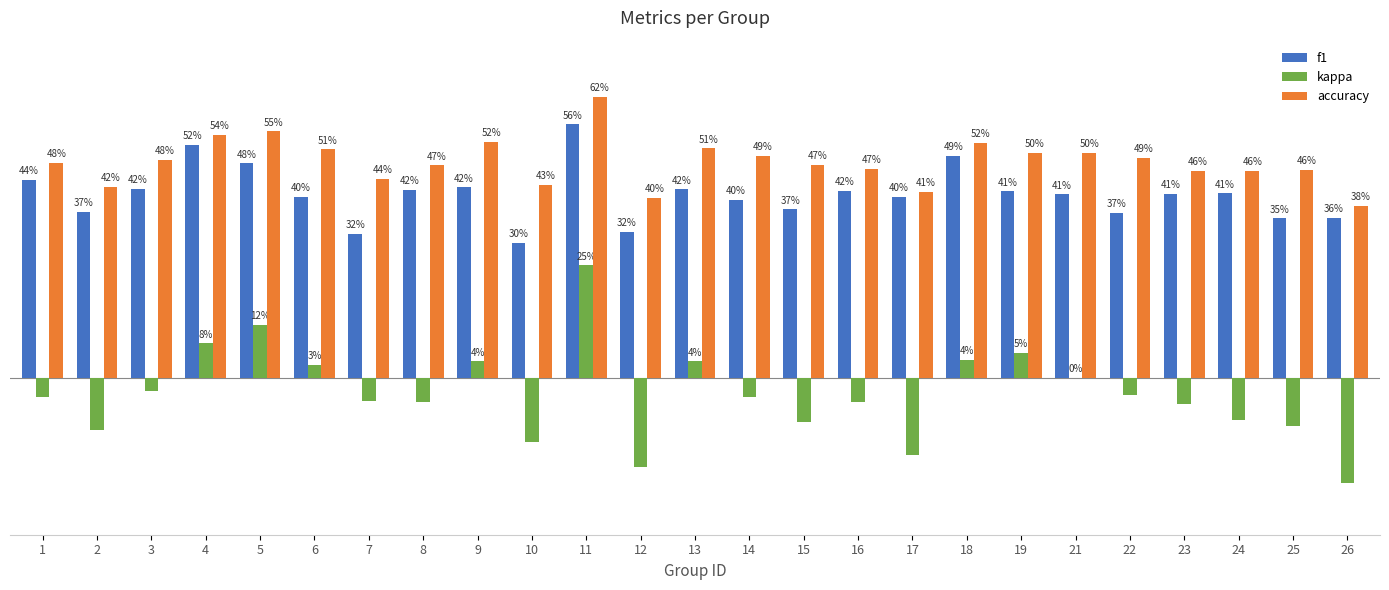

Are the bars grouped side by side (vs. stacked)?

Yes